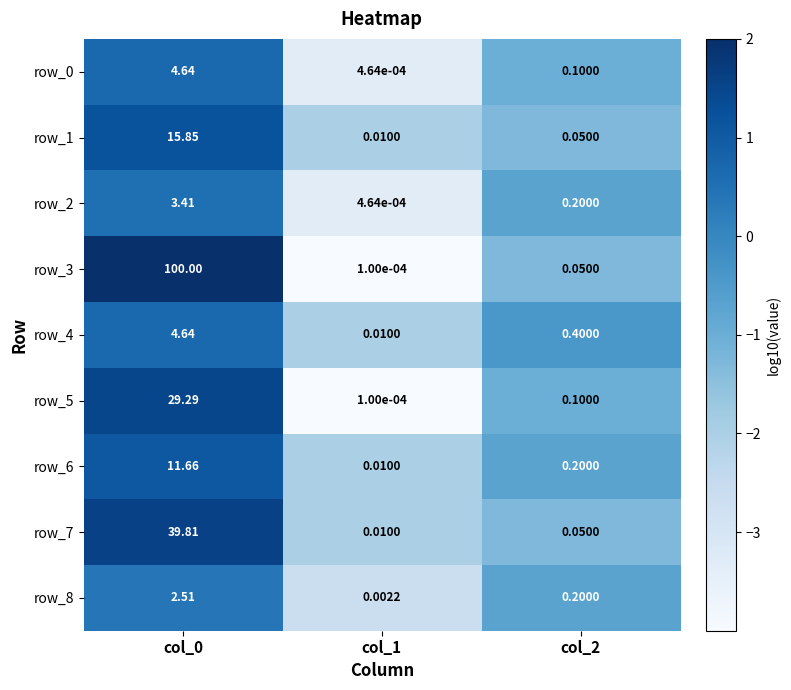

Is the value of row_8 at col_1 greater than the value of row_1 at col_2?

No